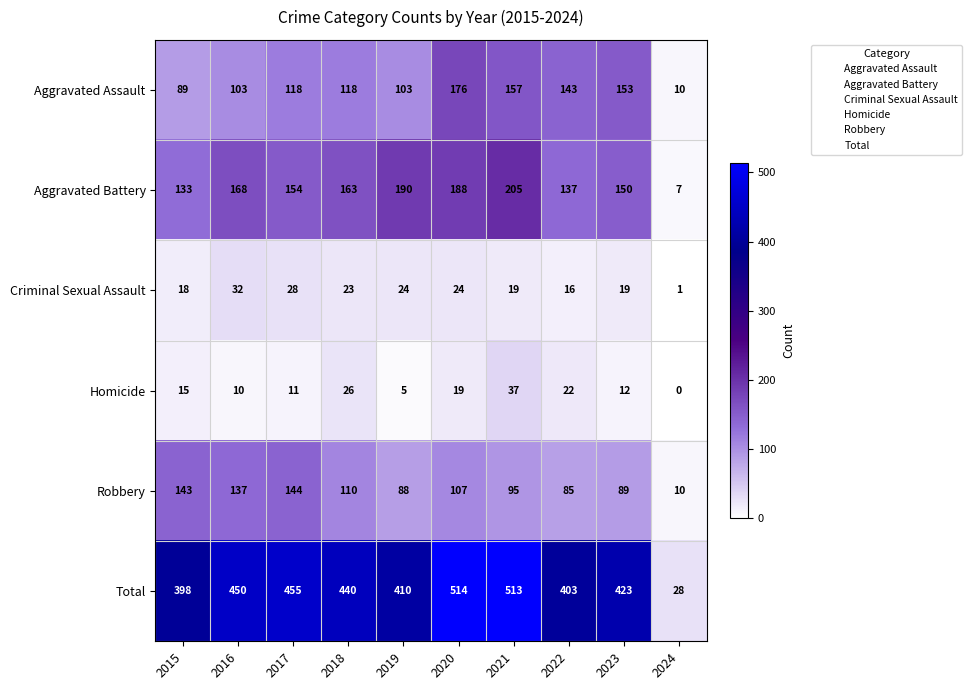

Where is Total nearest to the value 271?

2015